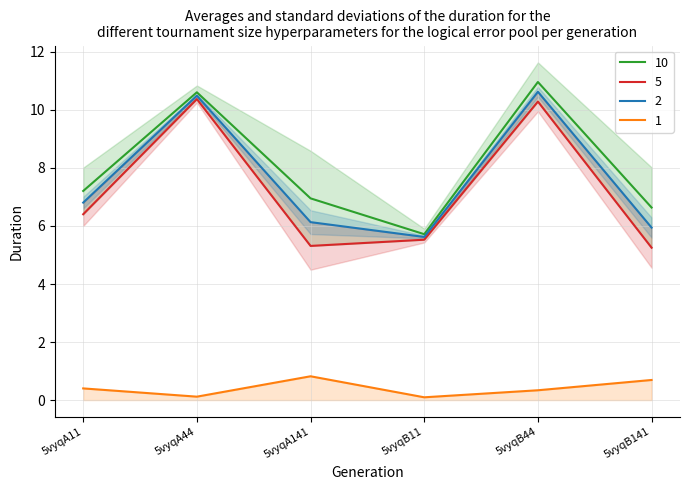

Which has a higher value, 5vyqA141 or 5vyqB141?

5vyqA141